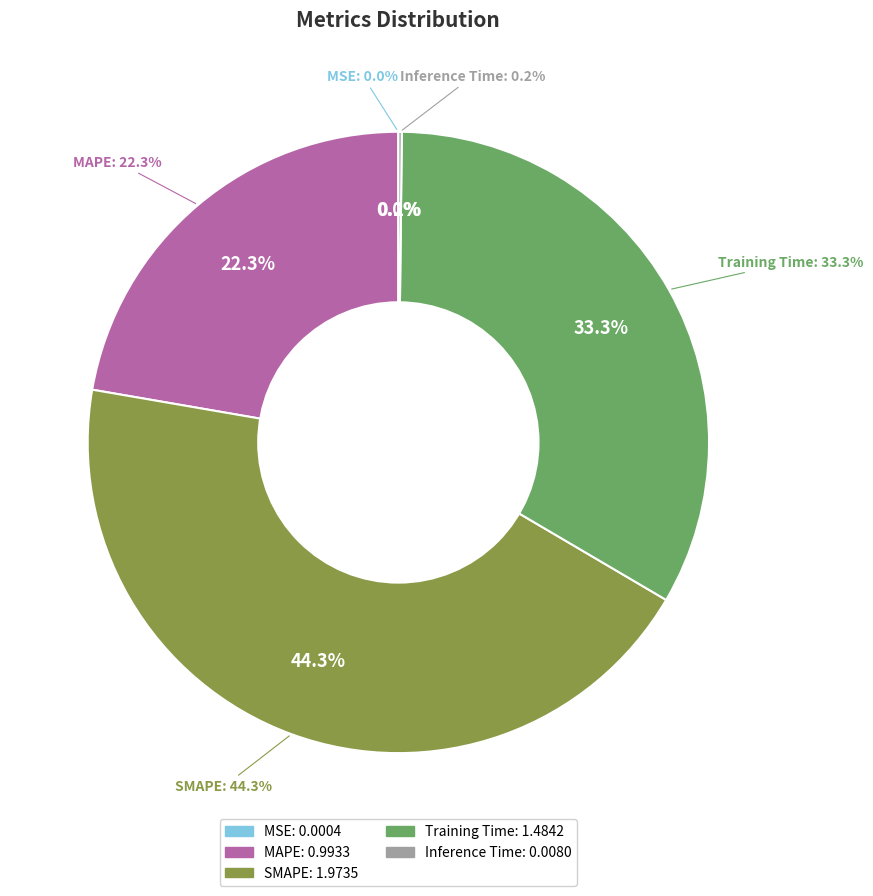

Which category has the biggest portion of the pie?

SMAPE